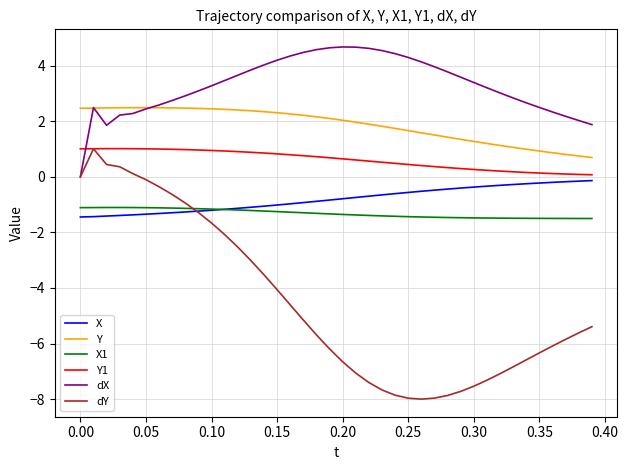

Which series has the widest spread of values?

dY